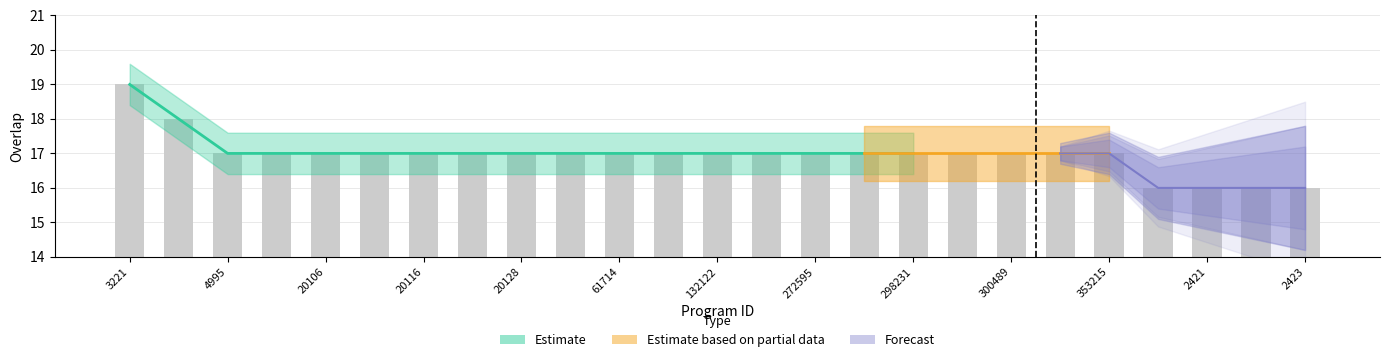

Read the value at 132122.

17